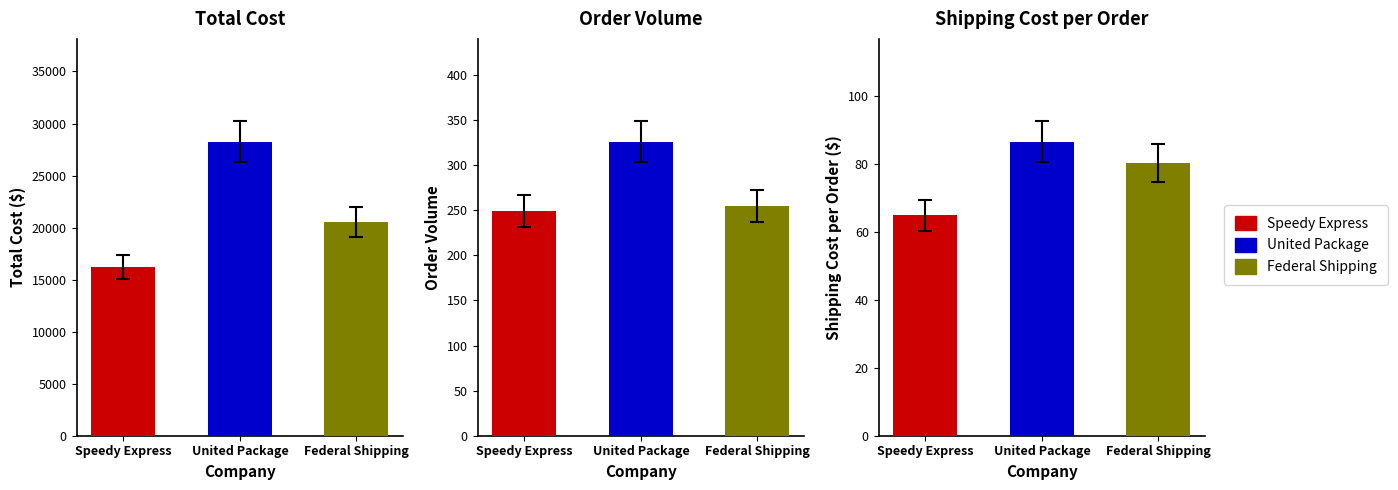

The value of shipping_cost_per_order at Speedy Express is 65.0. True or false?

True